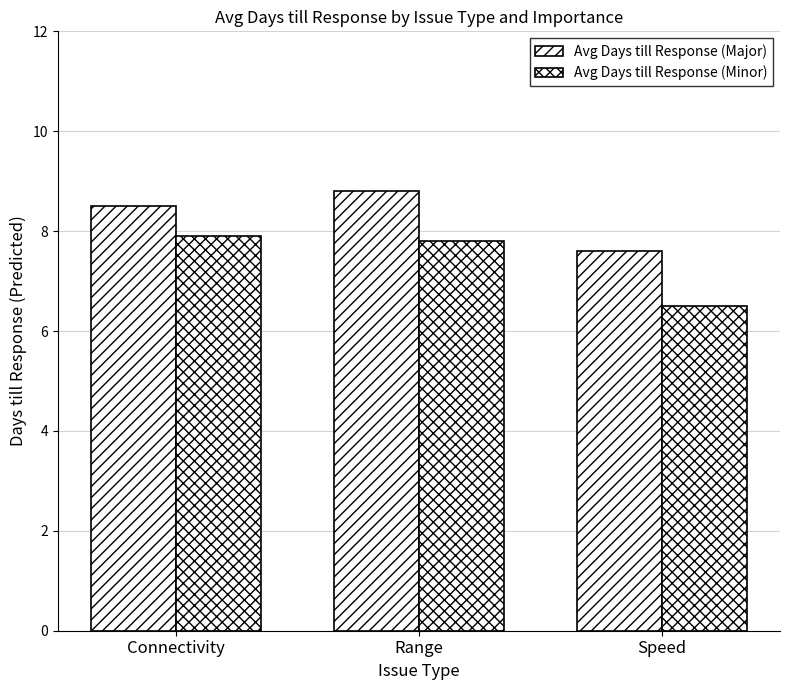

Rank the categories by Avg Days till Response (Minor) value from highest to lowest.

Connectivity, Range, Speed